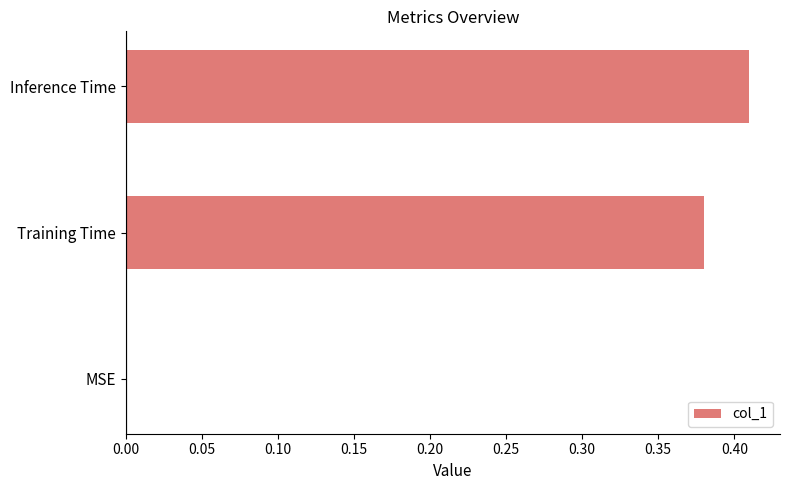

Which has a higher value, Training Time or MSE?

Training Time